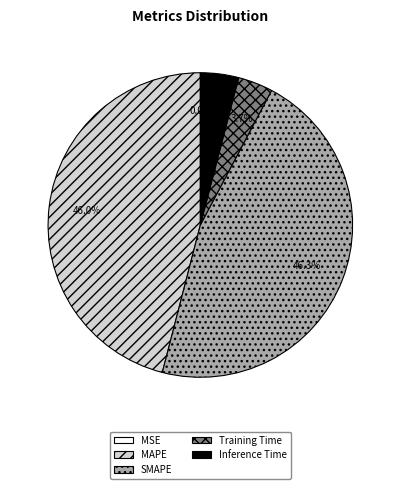

To the nearest percent, what is the average slice percentage?

20%